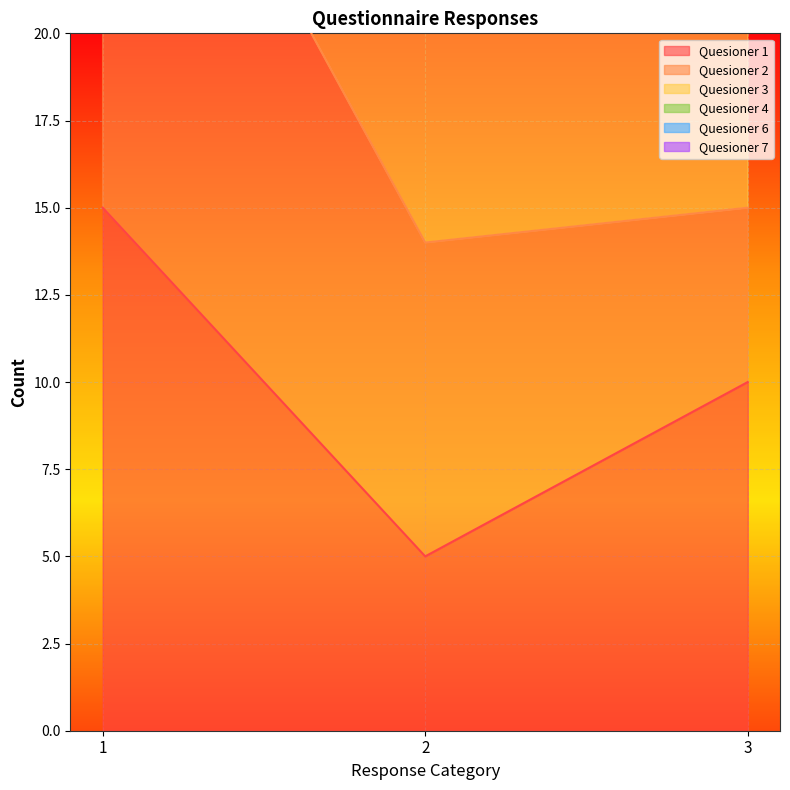

What is the approximate value of Quesioner 1 at 2?

5